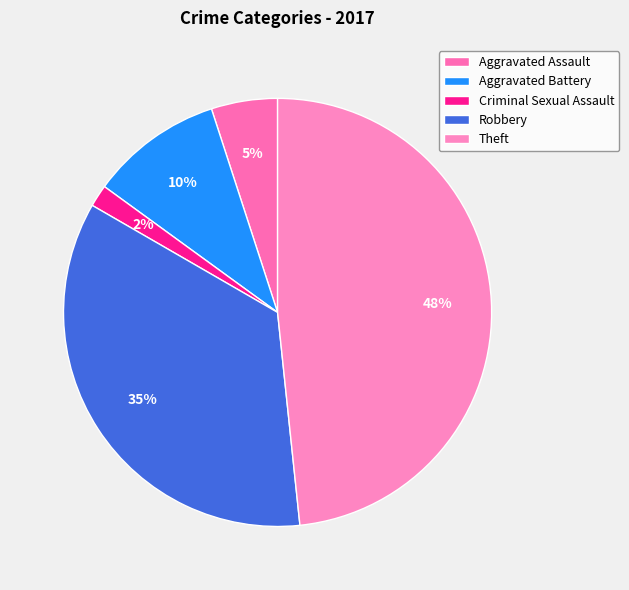

What percentage is the Aggravated Battery slice, to the nearest percent?

10%